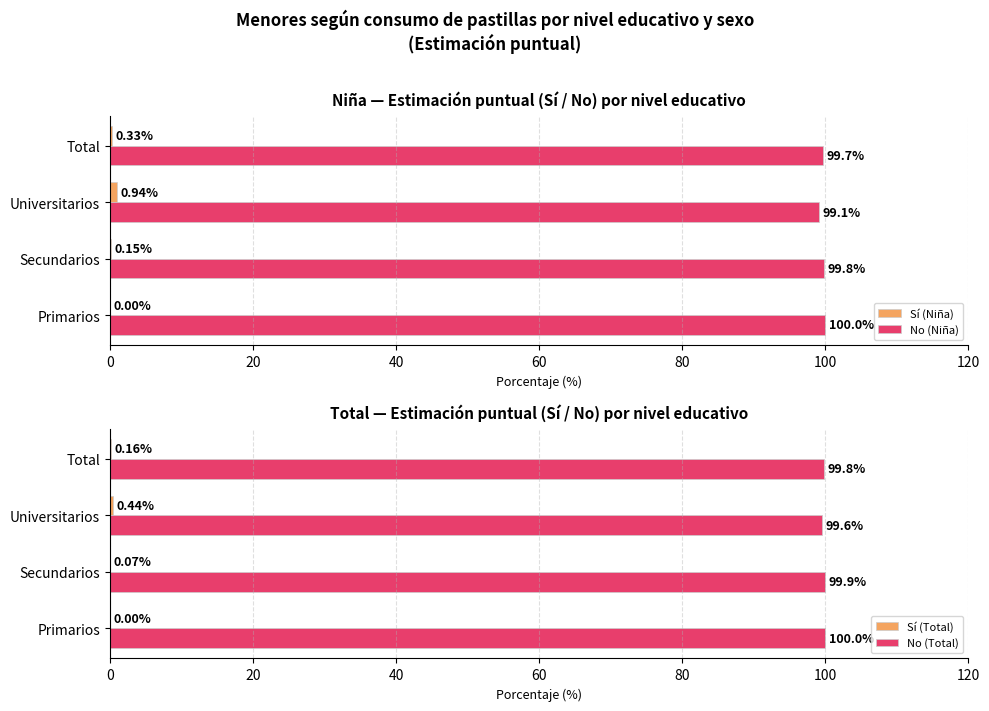

What is the value of the No (Total) bar at the 2nd from the left?

99.9